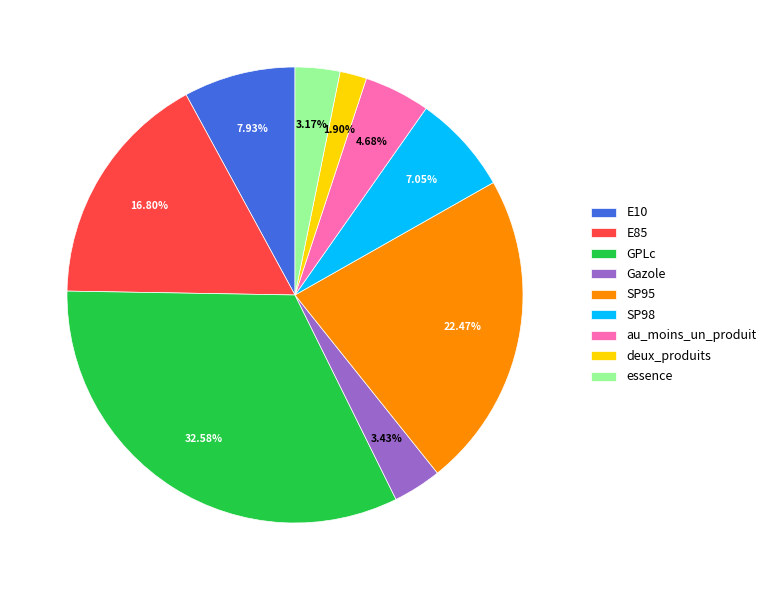

To the nearest percent, what percentage of the pie is au_moins_un_produit?

5%